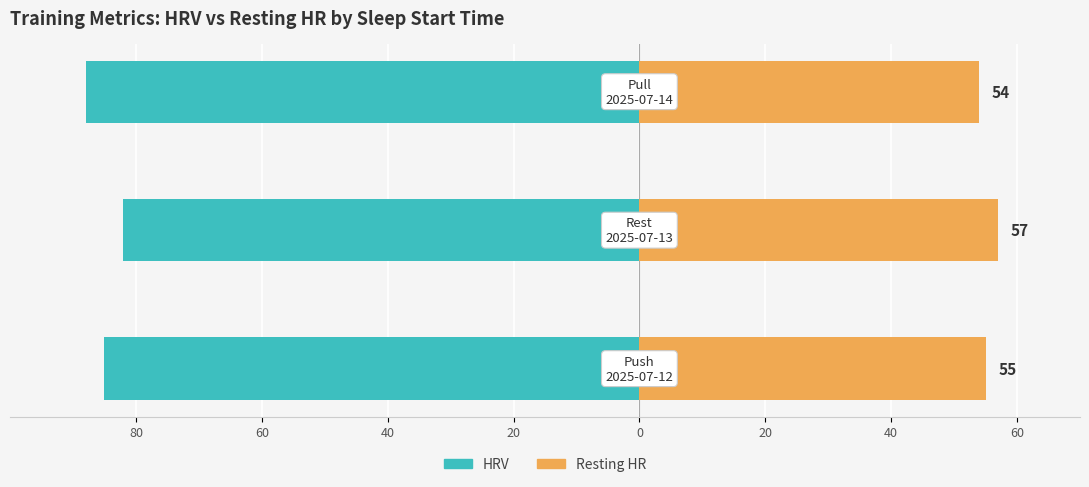

Between 40 and 60, which is larger?

60